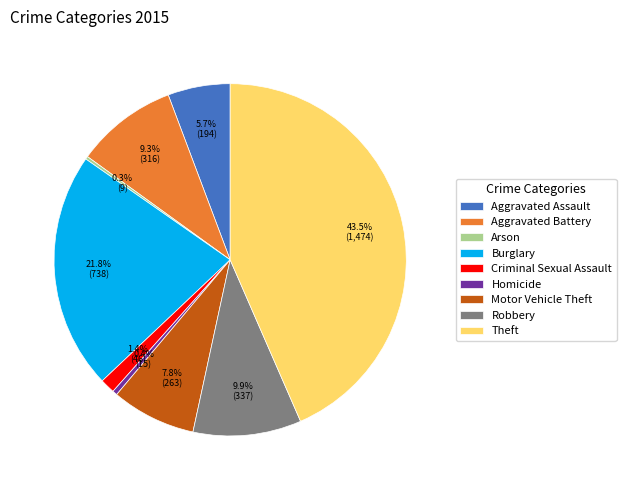

True or false: Homicide accounts for 0% of the total.

True